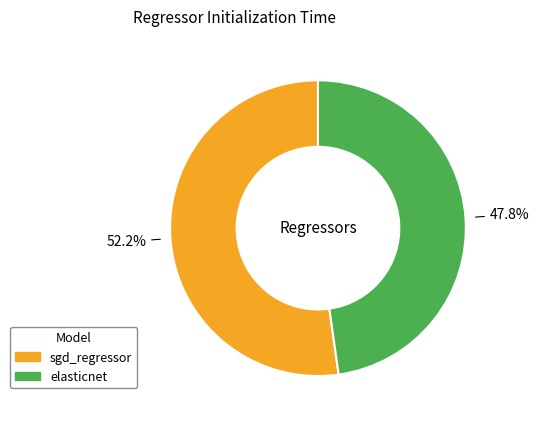

How many segments does this pie chart have?

2